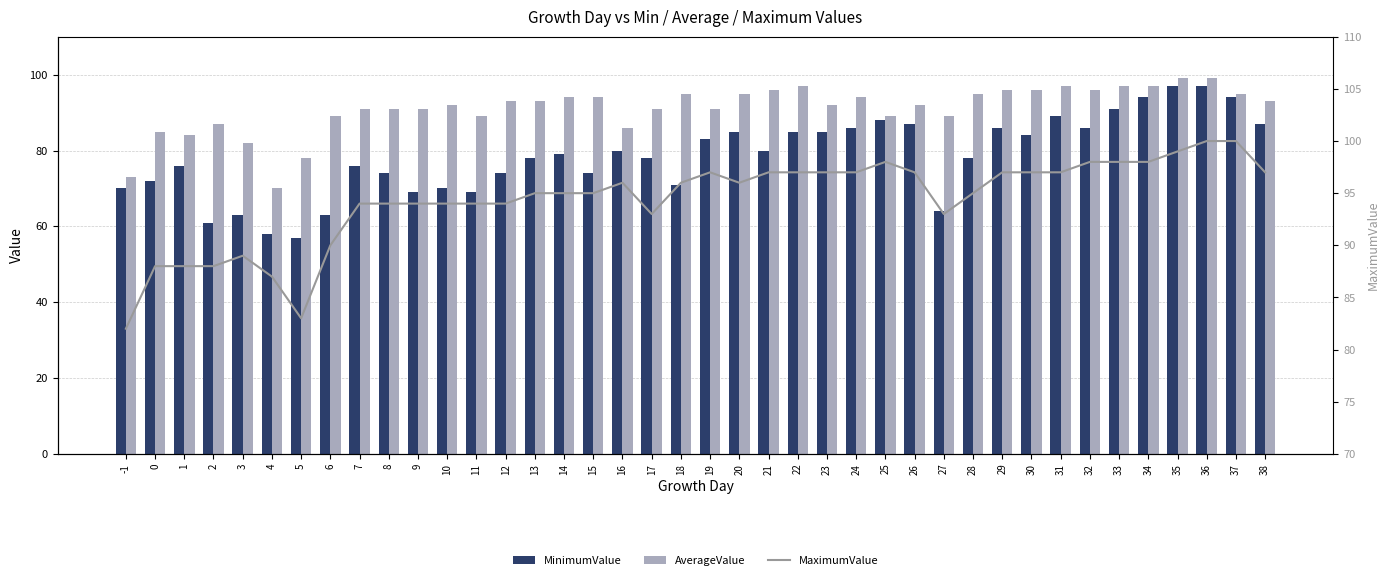

The AverageValue series shows 126 at 32. True or false?

False